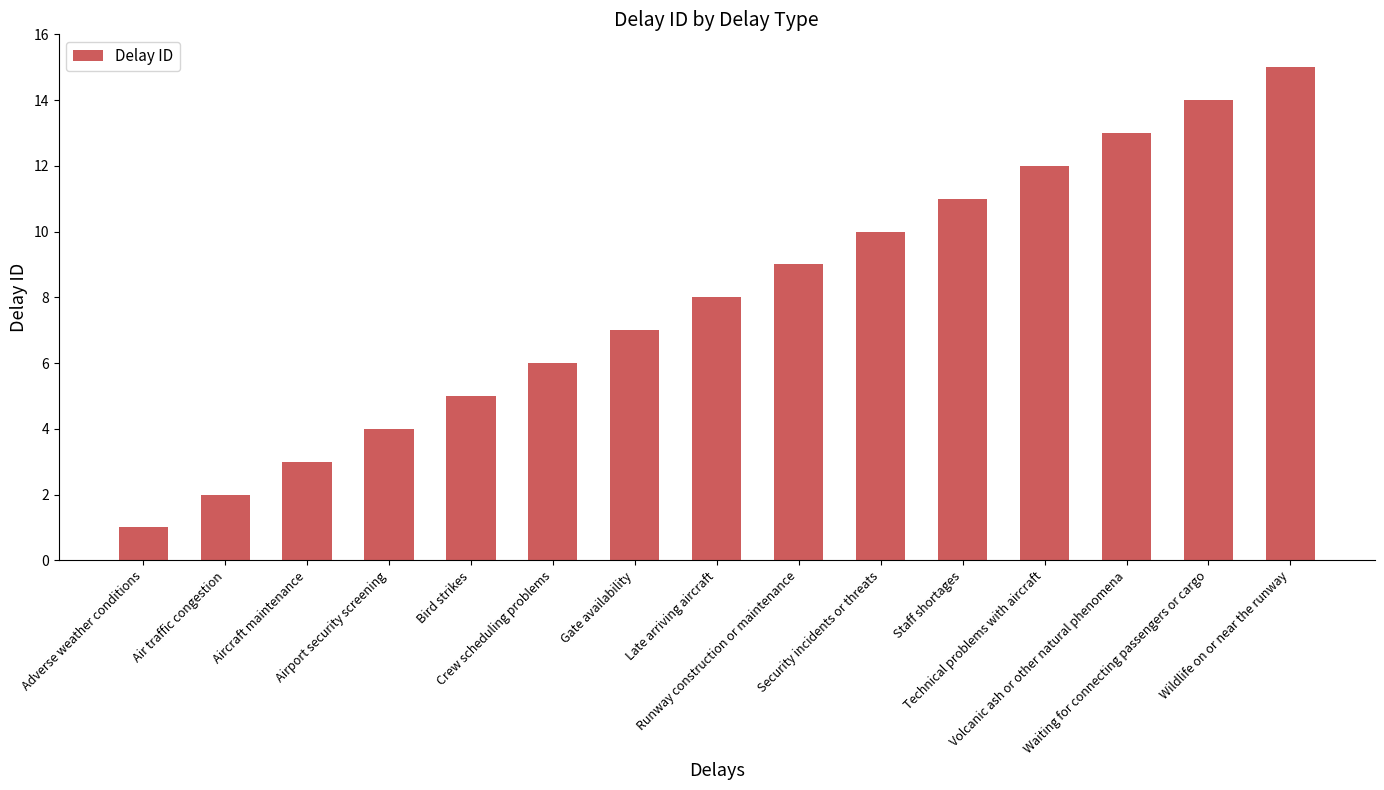

Are the bars horizontal?

No